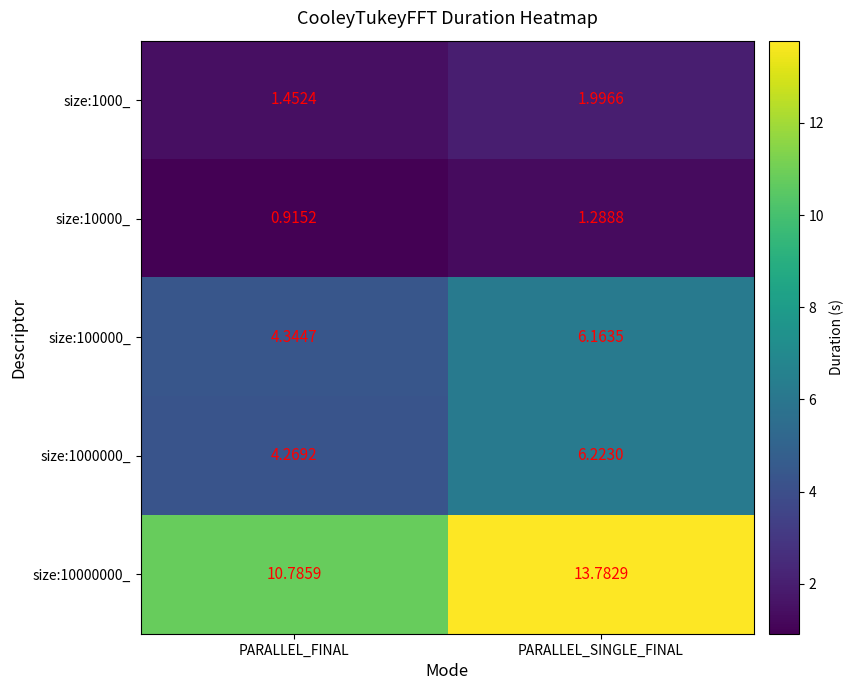

At which label is size:100000_ closest to 5?

PARALLEL_FINAL